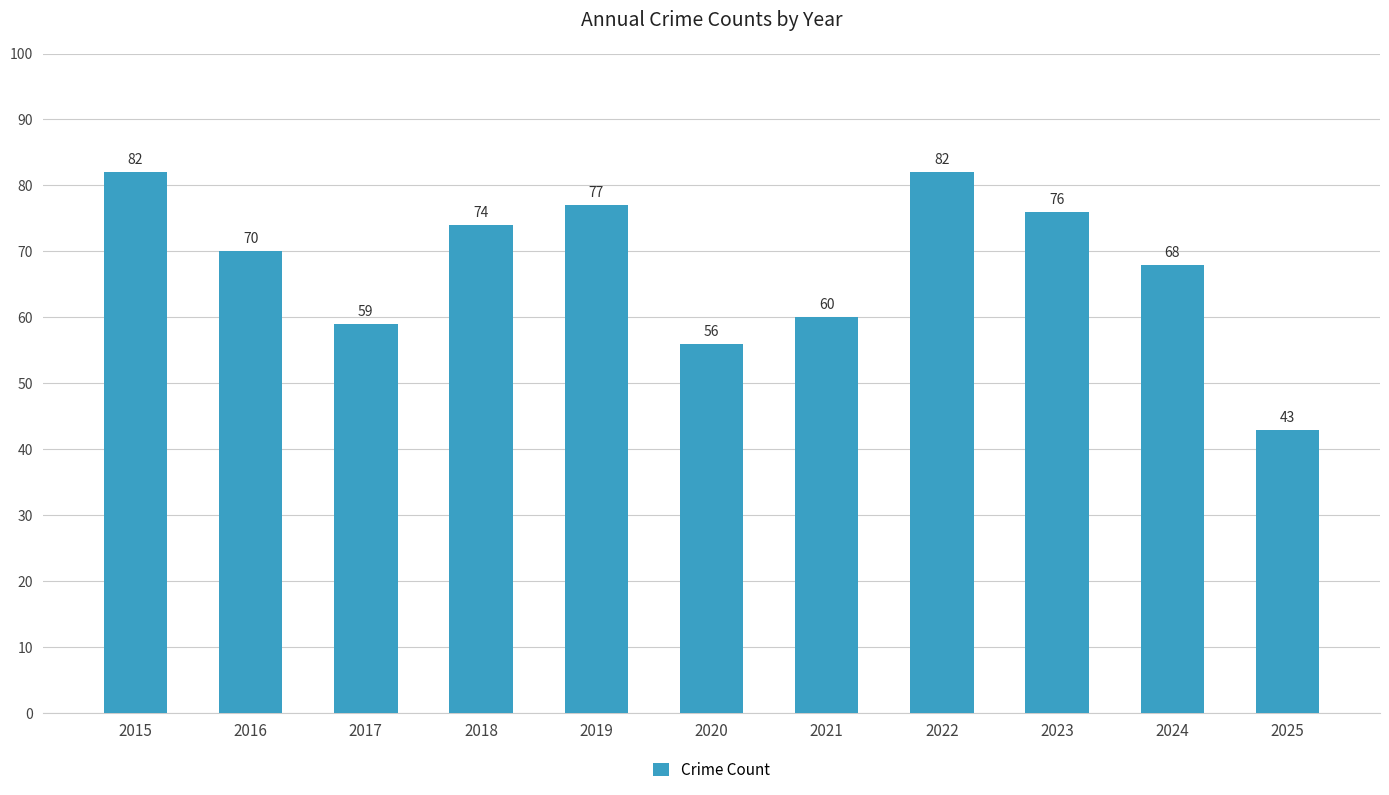

What is the difference between the maximum and minimum values?

39